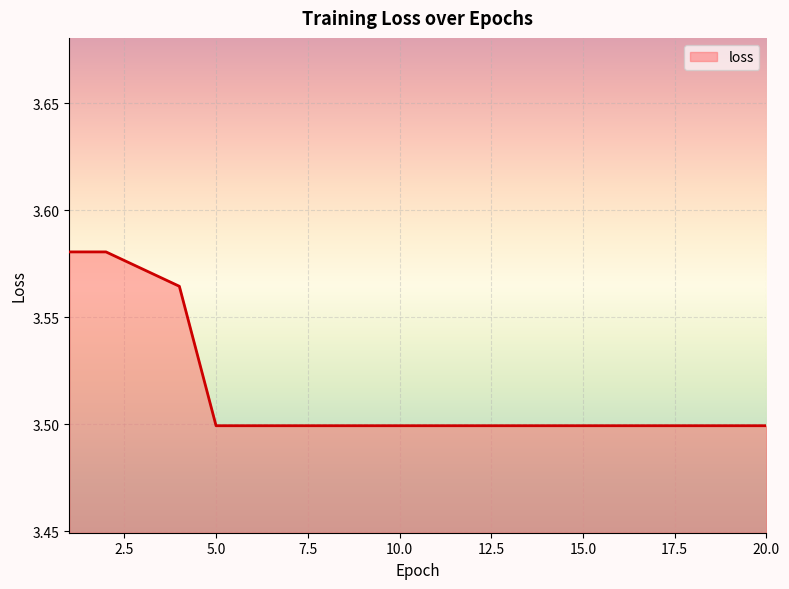

What is the smallest value displayed?

3.5